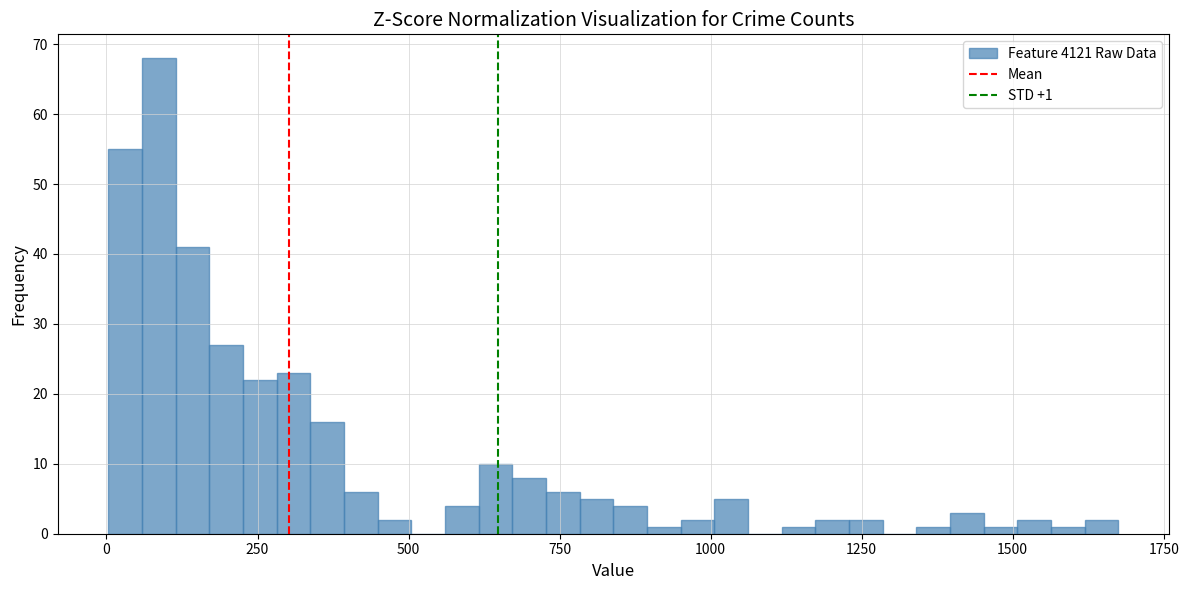

Read against the x-axis, roughly where is the centre of the tallest bar?

100